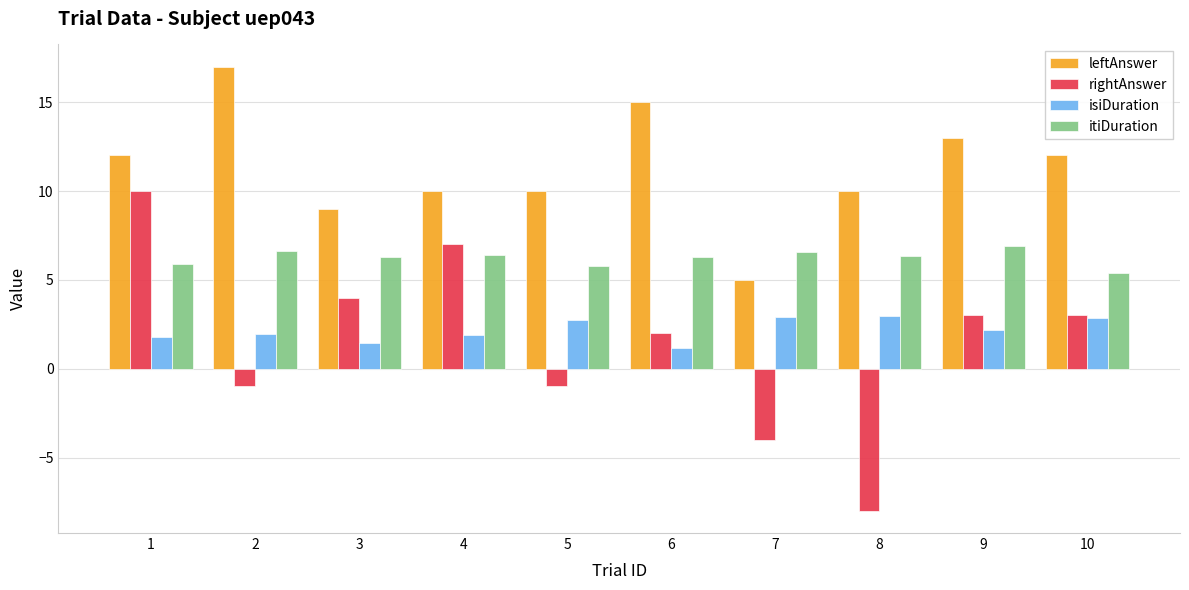

At 8, list the series in order from smallest to largest.

rightAnswer, isiDuration, itiDuration, leftAnswer